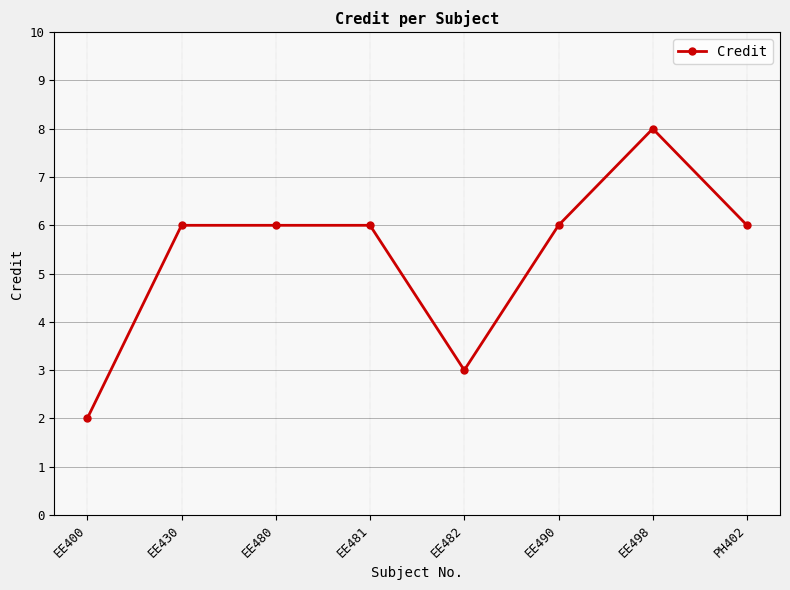

The chart shows a value of 9 at EE430. True or false?

False